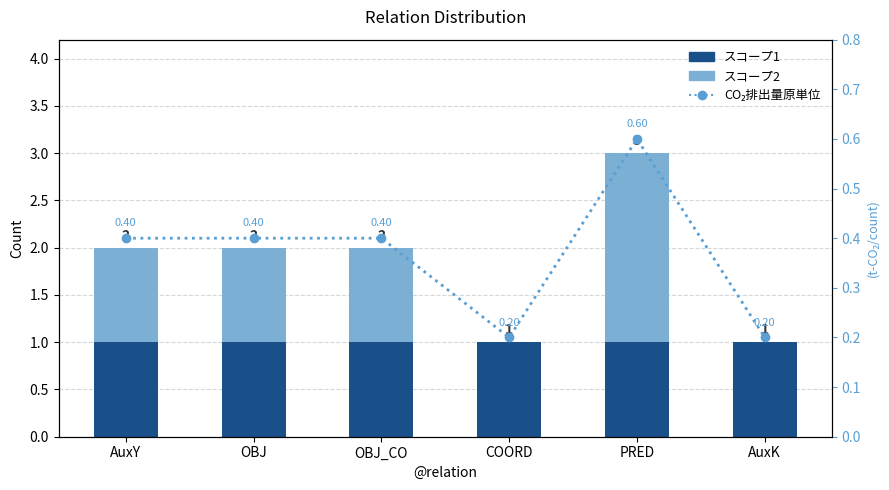

What is the label of the 2nd bar from the left?

OBJ